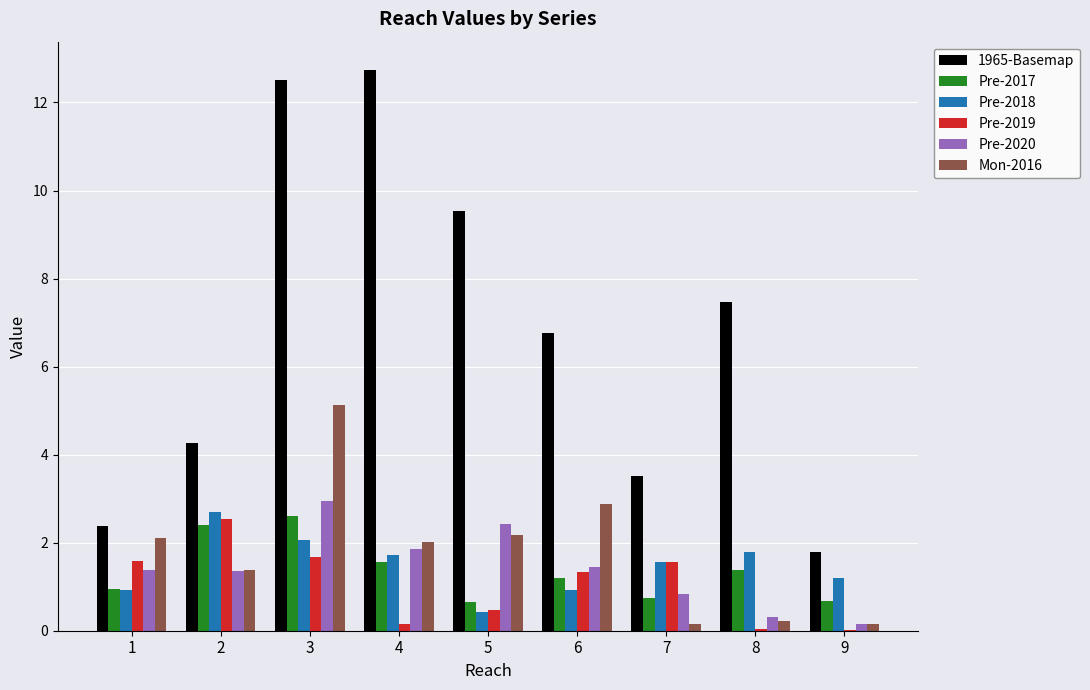

The Pre-2017 series shows 2.4 at 2. True or false?

True